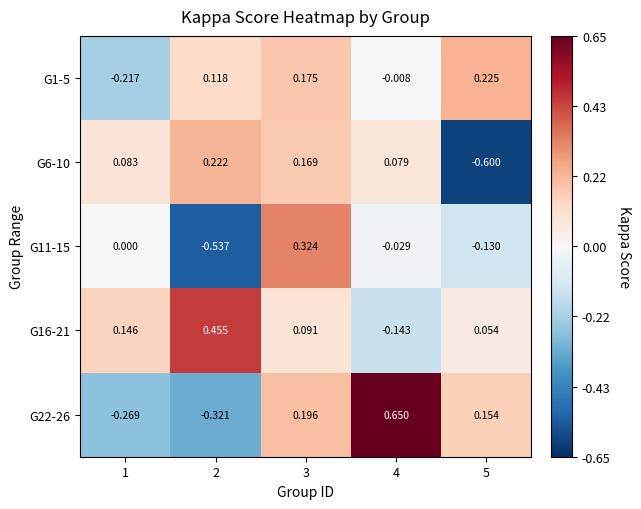

Is the value of G22-26 at 5 greater than the value of G16-21 at 1?

Yes